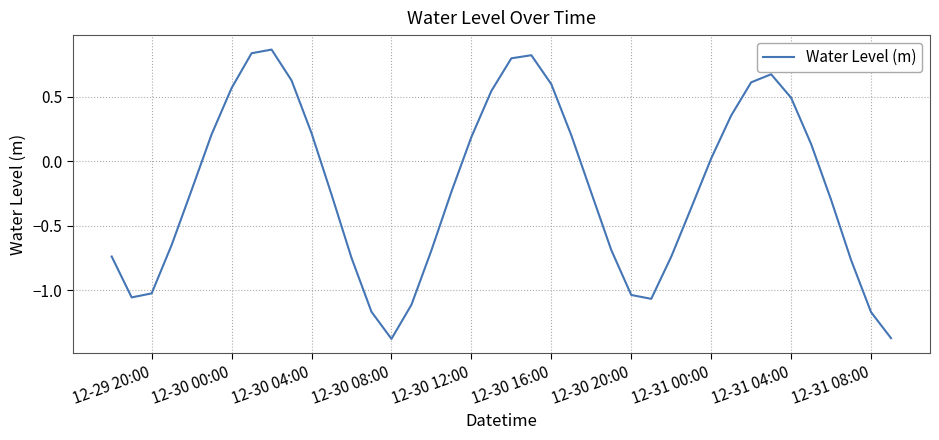

What is the difference between the second highest and minimum values?

2.2